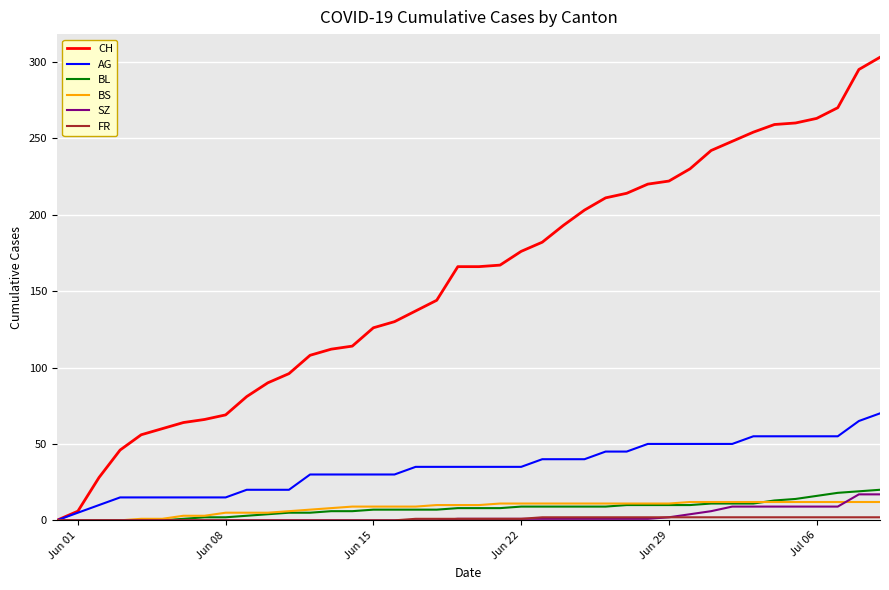

Which series has the largest total across all categories?

CH